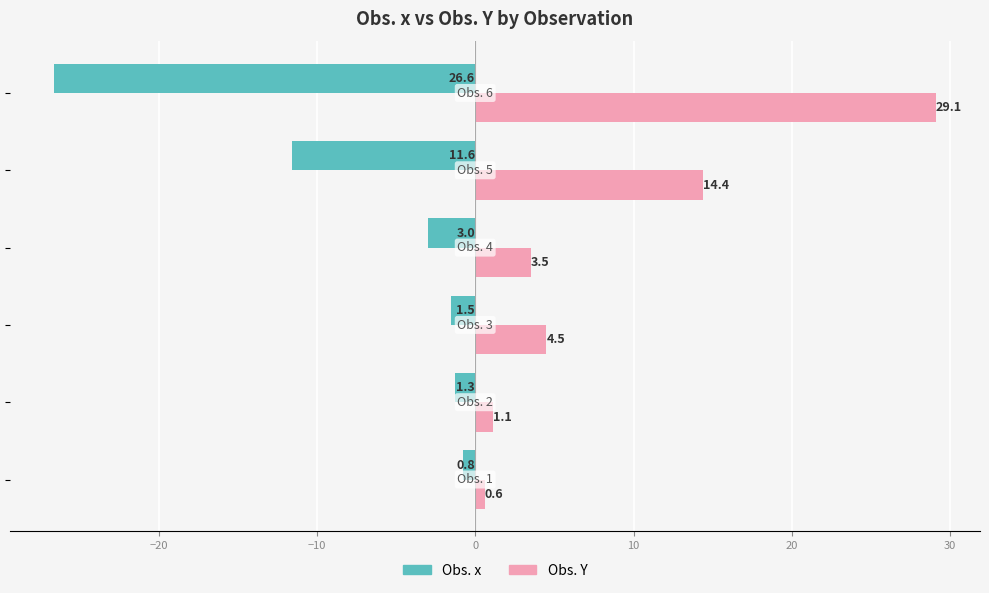

Which series has the largest total across all categories?

Obs. Y